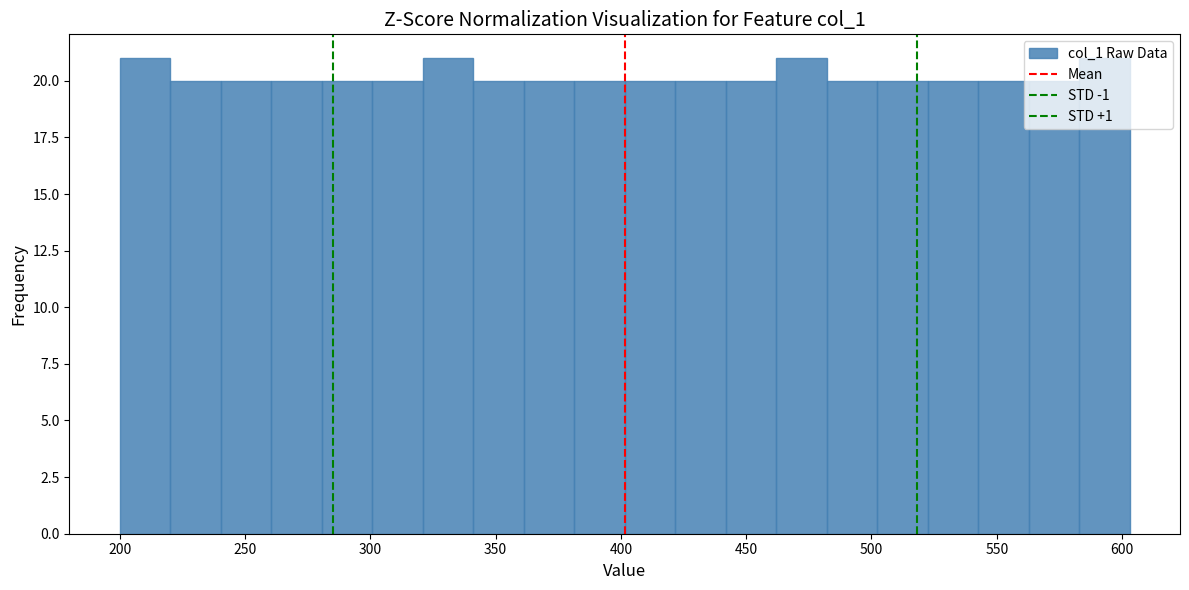

Reading left to right, transcribe this chart: for each bar, give the range it covers on the x-axis and its height. Neither the bar edges nor the heights are printed on the chart, so give them approximately, as read against the axes.

200 to 220: 21
220 to 240: 20
240 to 260: 20
260 to 280: 20
280 to 300: 20
300 to 320: 20
320 to 340: 21
340 to 360: 20
360 to 380: 20
380 to 400: 20
400 to 420: 20
420 to 440: 20
440 to 460: 20
460 to 480: 21
480 to 500: 20
500 to 520: 20
520 to 545: 20
545 to 565: 20
565 to 585: 20
585 to 605: 21